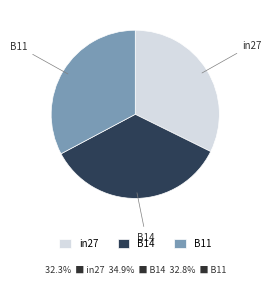

Does any single category account for the majority?

No